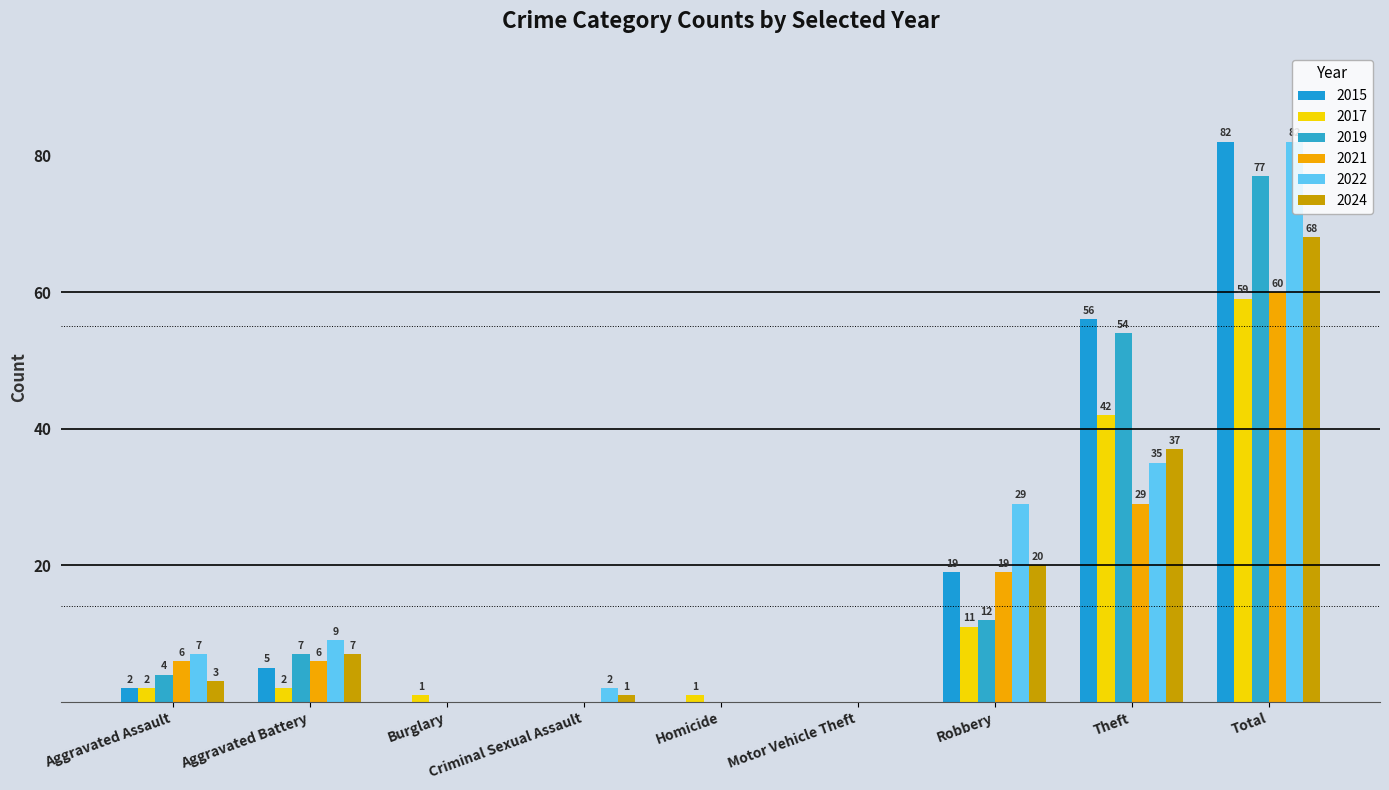

What is the approximate value of 2022 at Aggravated Battery?

9